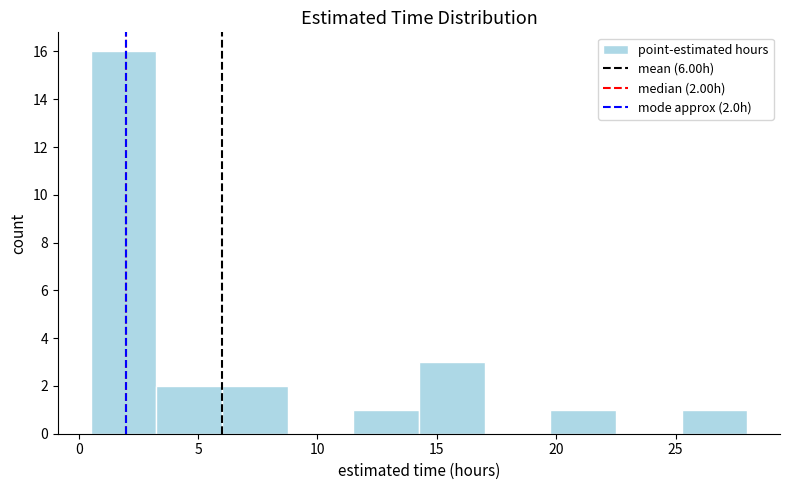

Over which range of the x-axis is the bar tallest?

0.50 to 3.25